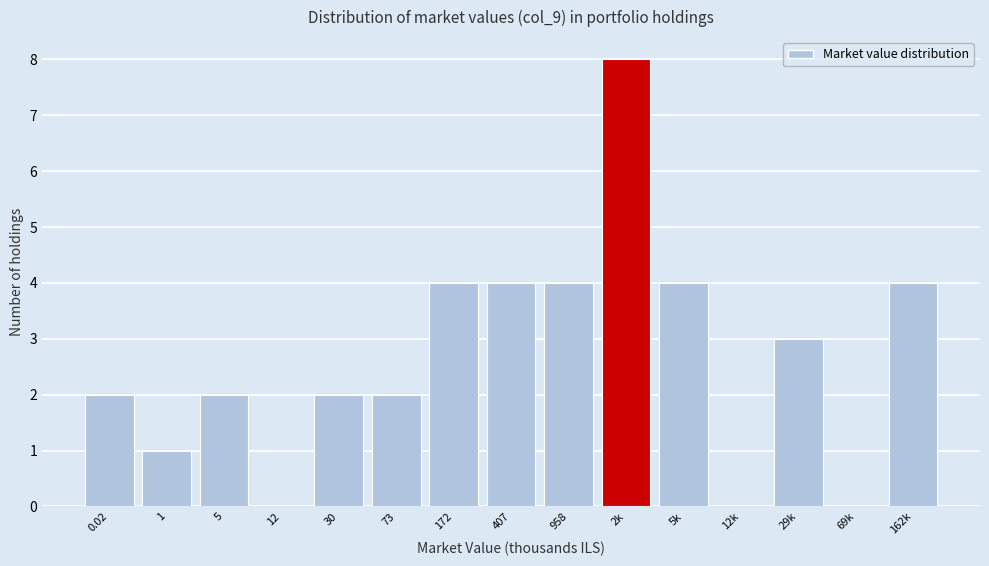

Reading right to left, transcribe all the data shown in this chart.

162k=4	69k=0	29k=3	12k=0	5k=4	2k=8	958=4	407=4	172=4	73=2	30=2	12=0	5=2	1=1	0.02=2